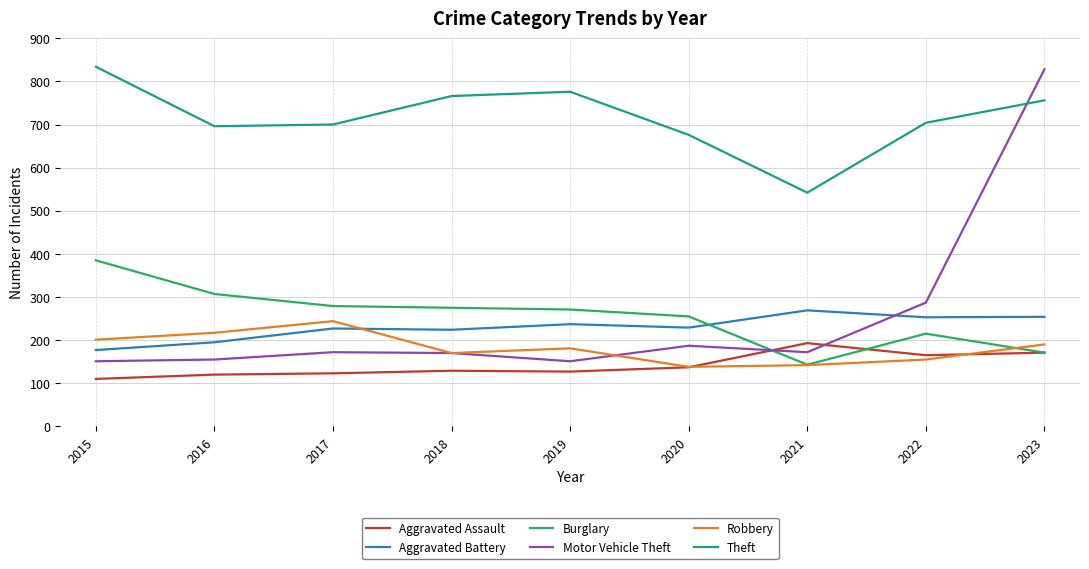

Is it true that Aggravated Assault equals 137 at 2020?

True